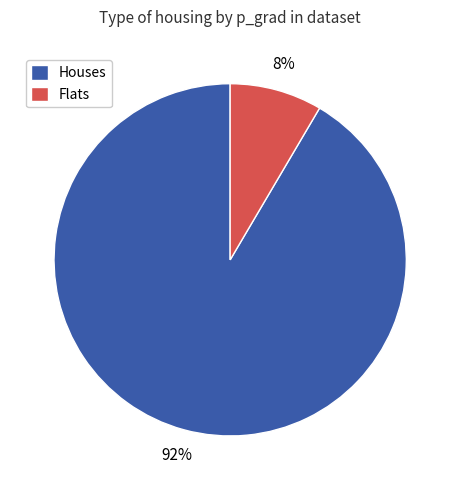

Does Flats represent more than half of the total?

No